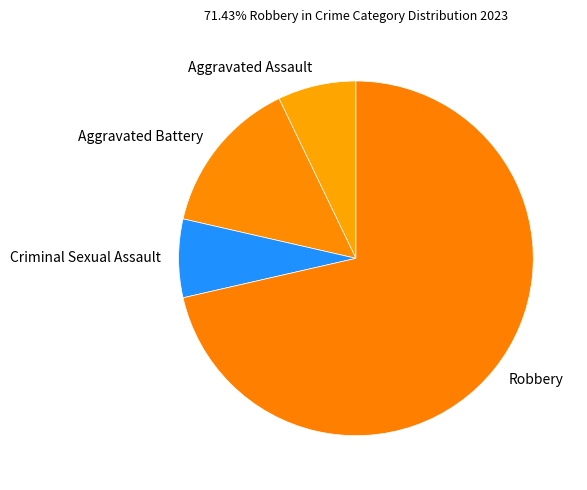

Approximately how many times larger is the value at Aggravated Assault compared to Robbery?

0.1